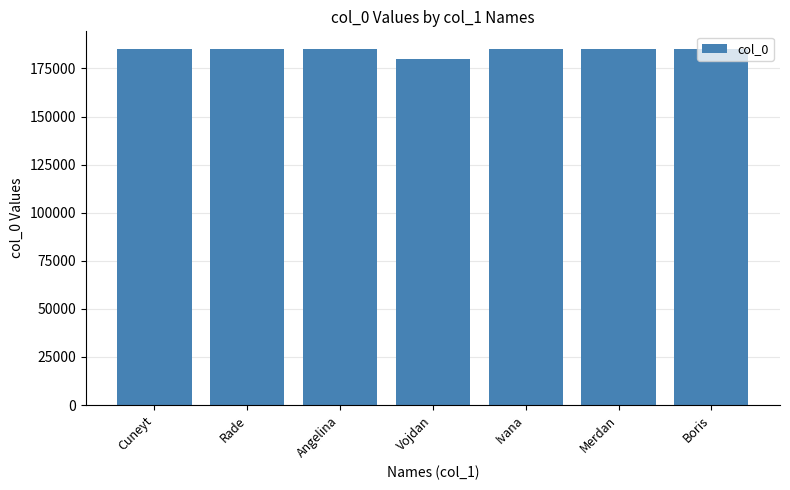

Are the bars horizontal?

No